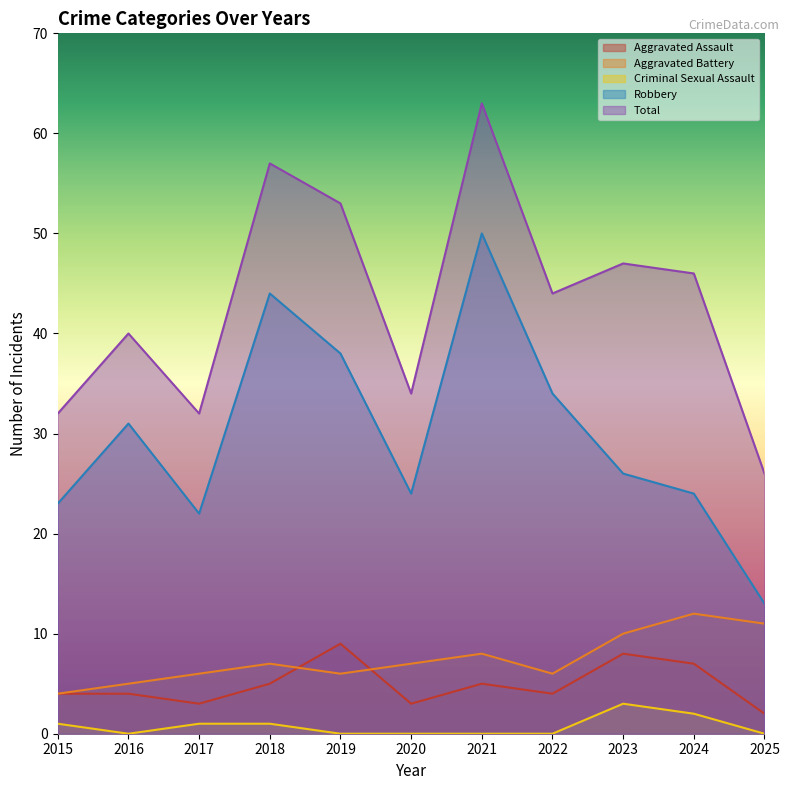

Is it true that Total equals 40 at 2016?

True